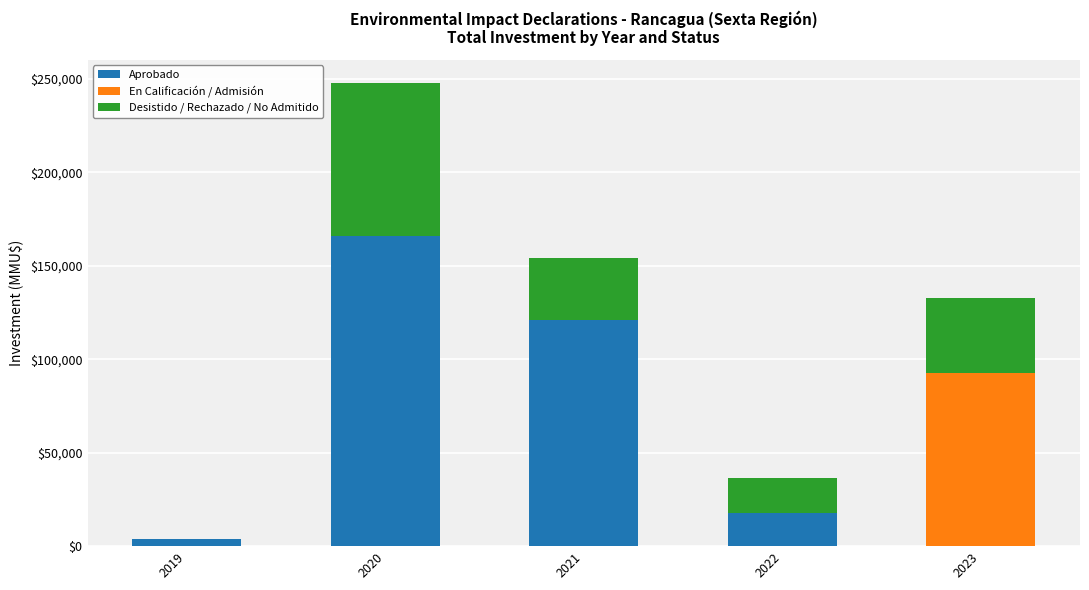

What is the sum of all Aprobado values?

308629